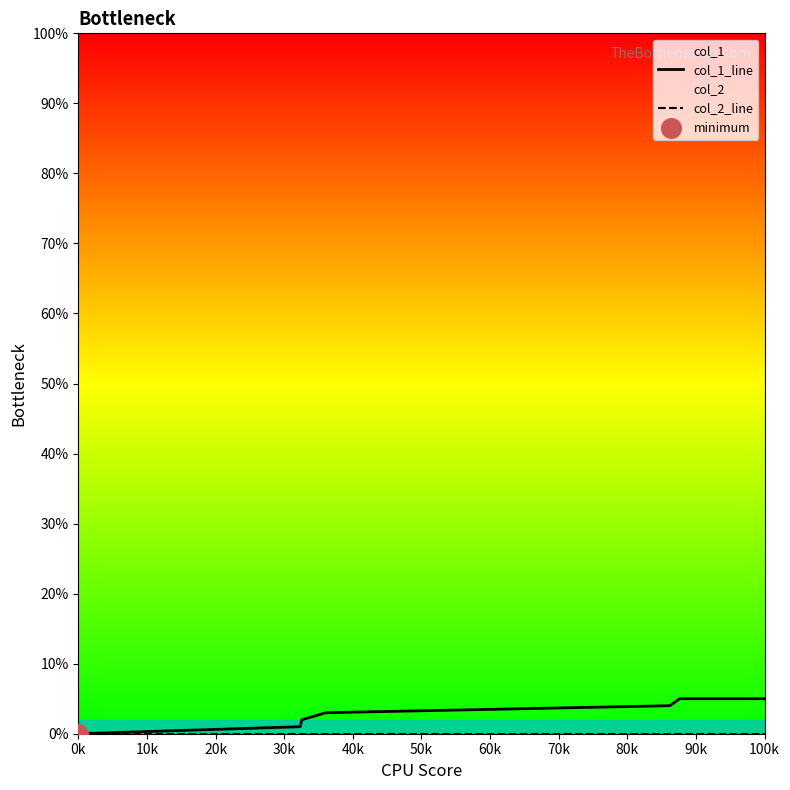

At how many categories does at least one series exceed 3?

3